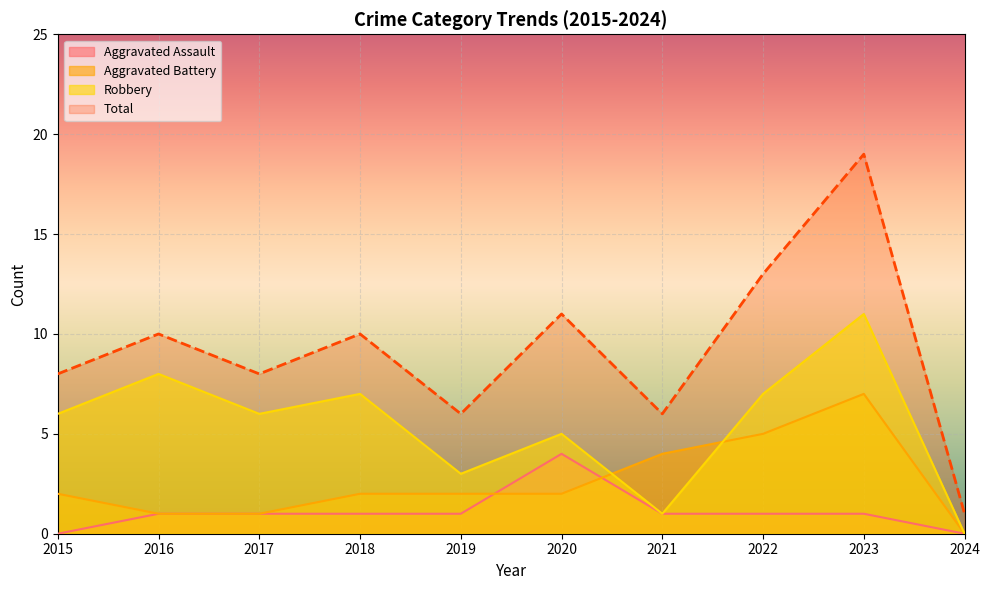

List the labels in order of Robbery value, smallest first.

2024, 2021, 2019, 2020, 2015, 2017, 2018, 2022, 2016, 2023